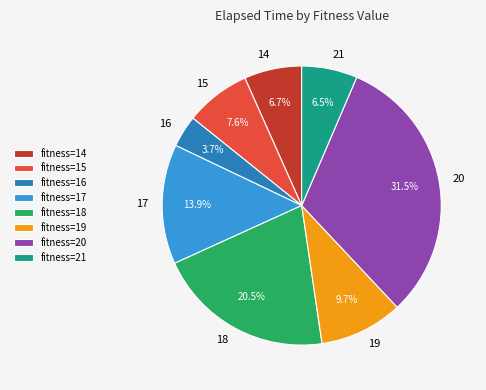

Does any single category account for the majority?

No